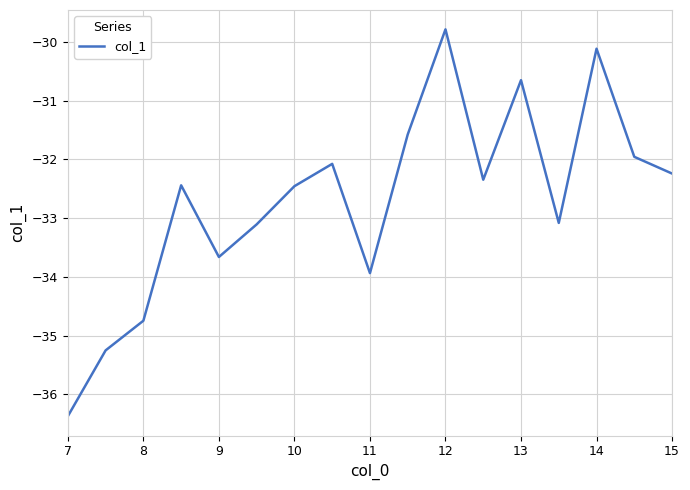

What is the maximum value shown in the chart?

-29.8